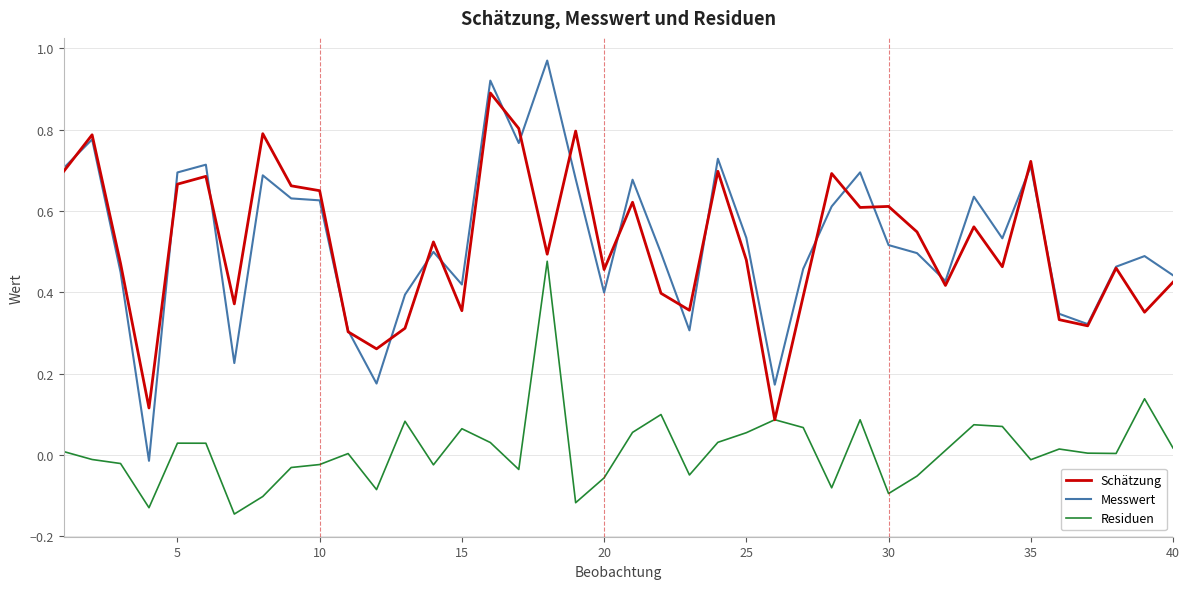

Which series has the widest spread of values?

Messwert